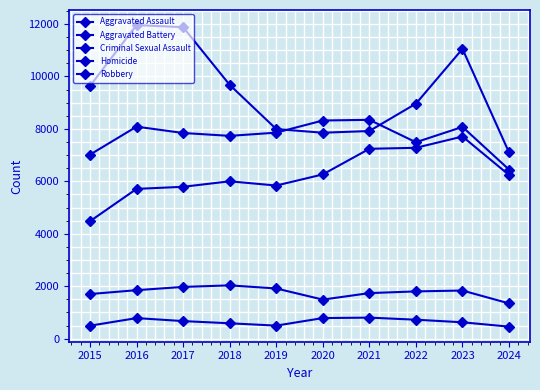

How many lines are shown in the chart?

5